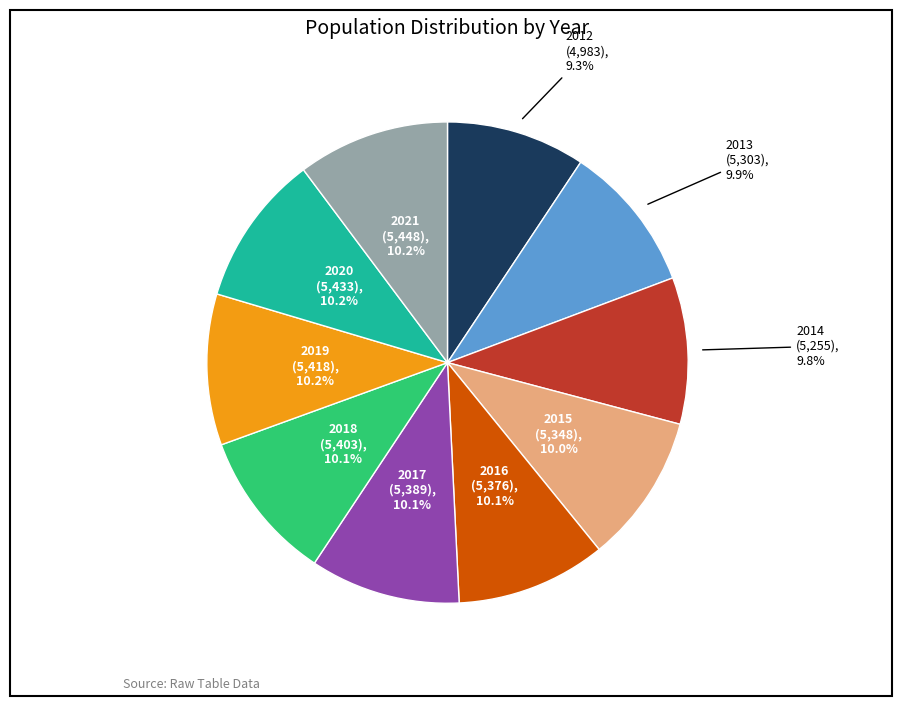

What is the ratio of the value at 2019 to the value at 2021?

1.0